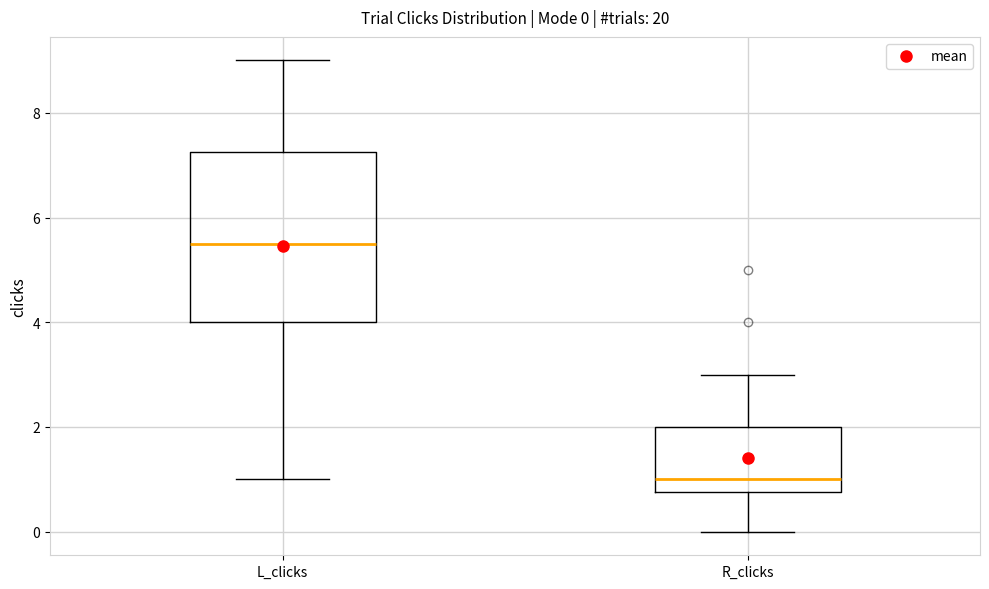

Comparing the boxes themselves (not the whiskers), which one is the tallest?

L_clicks